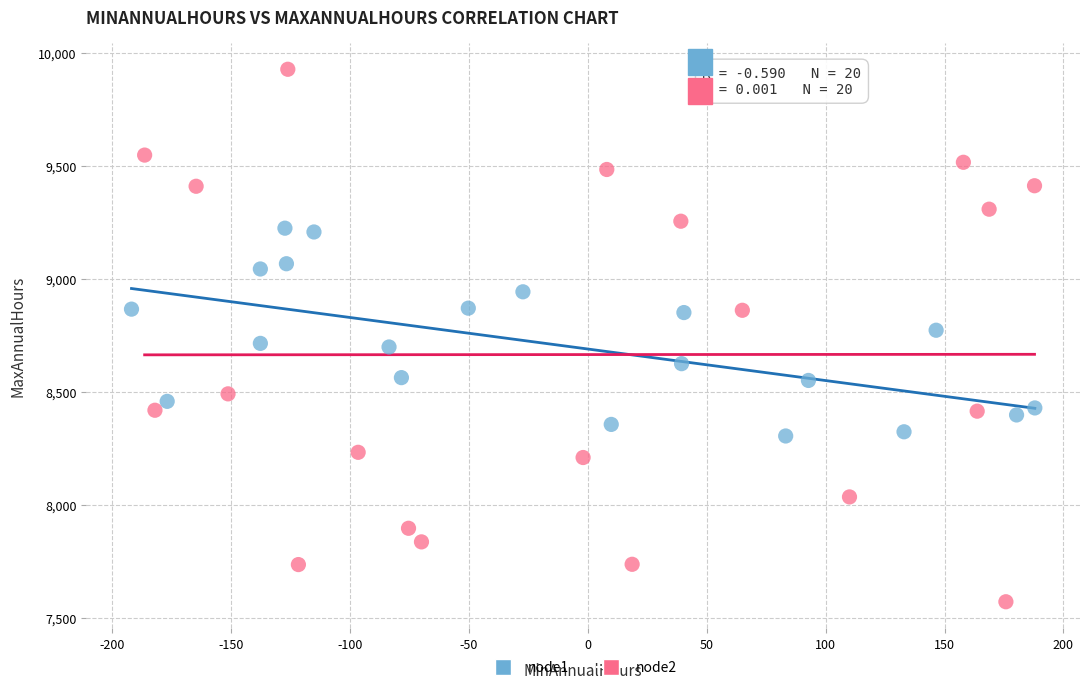

Which series contains the lowest Y value?

node2